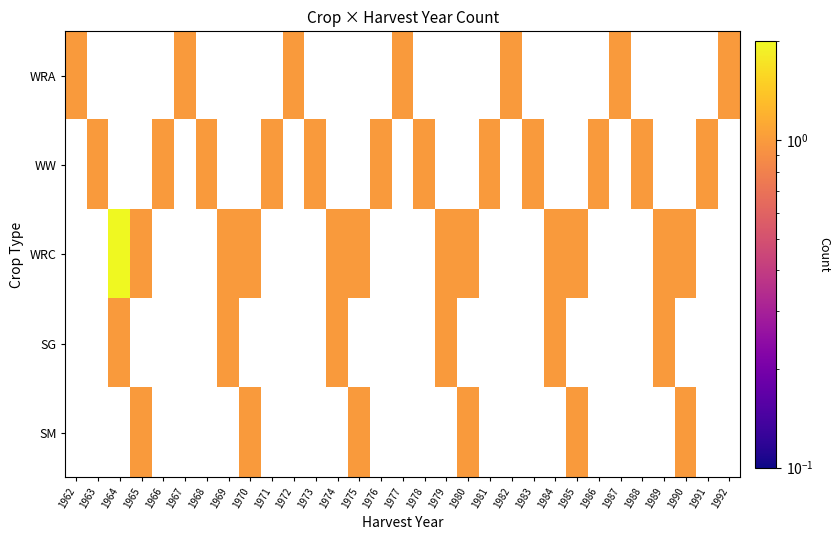

What is the maximum value shown in the chart?

2.0